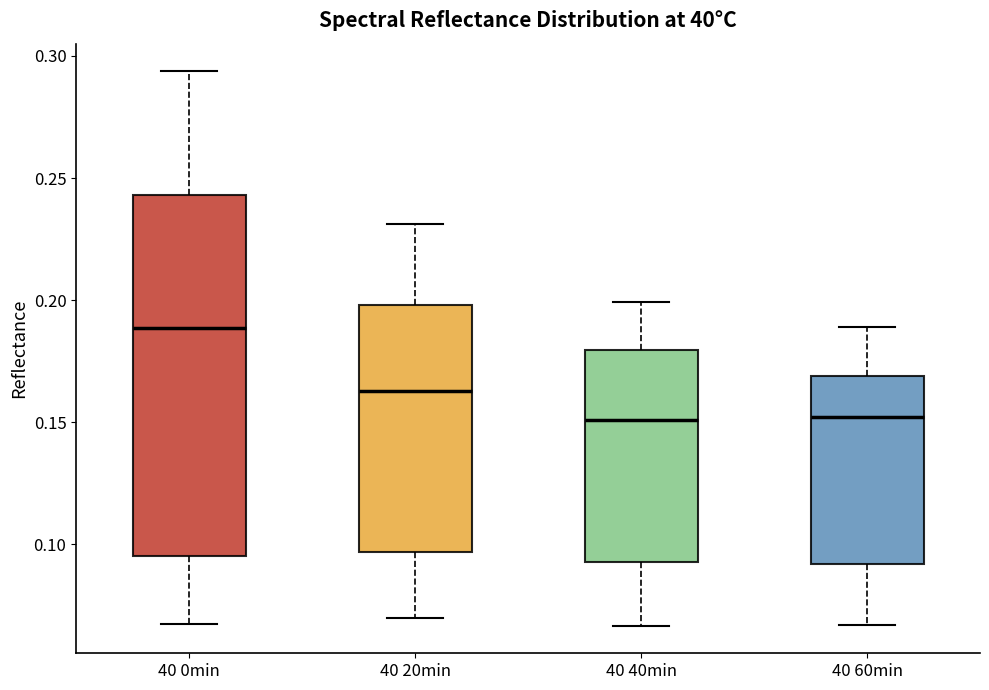

Comparing the boxes themselves (not the whiskers), which one is the tallest?

40 0min